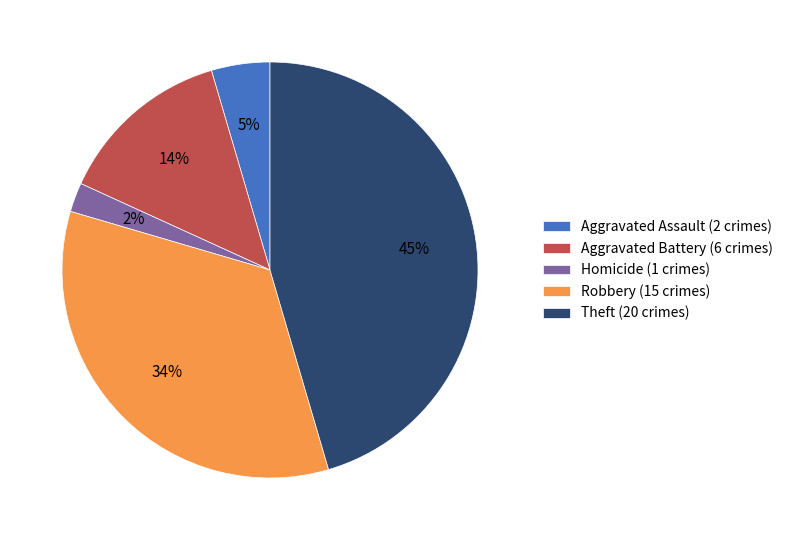

True or false: Aggravated Assault (2 crimes) accounts for 5% of the total.

True